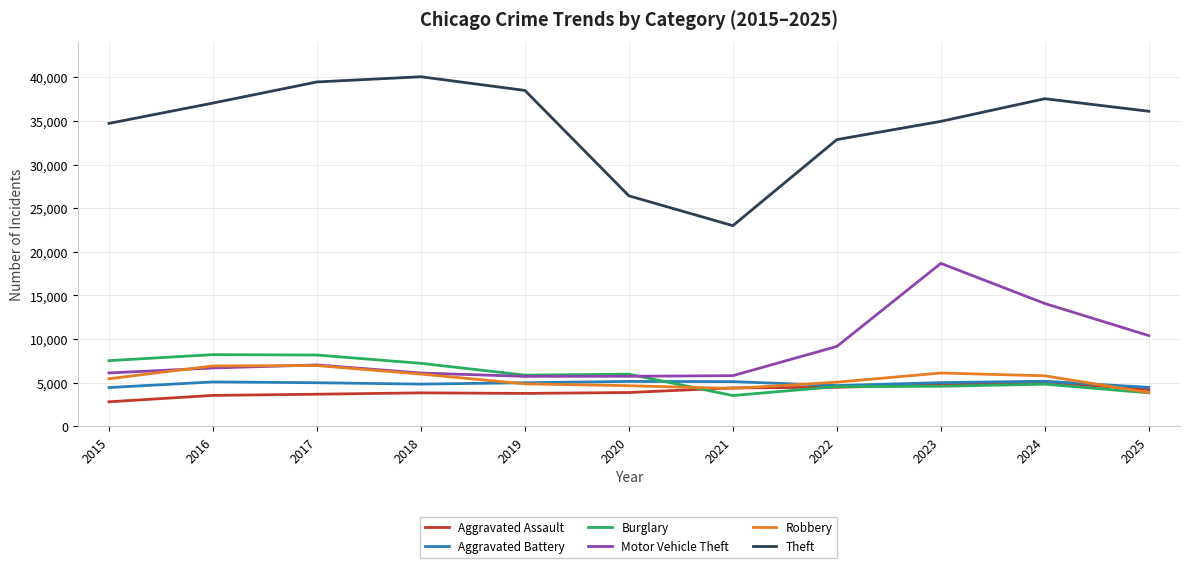

What is the lowest value of the Motor Vehicle Theft series?

5712